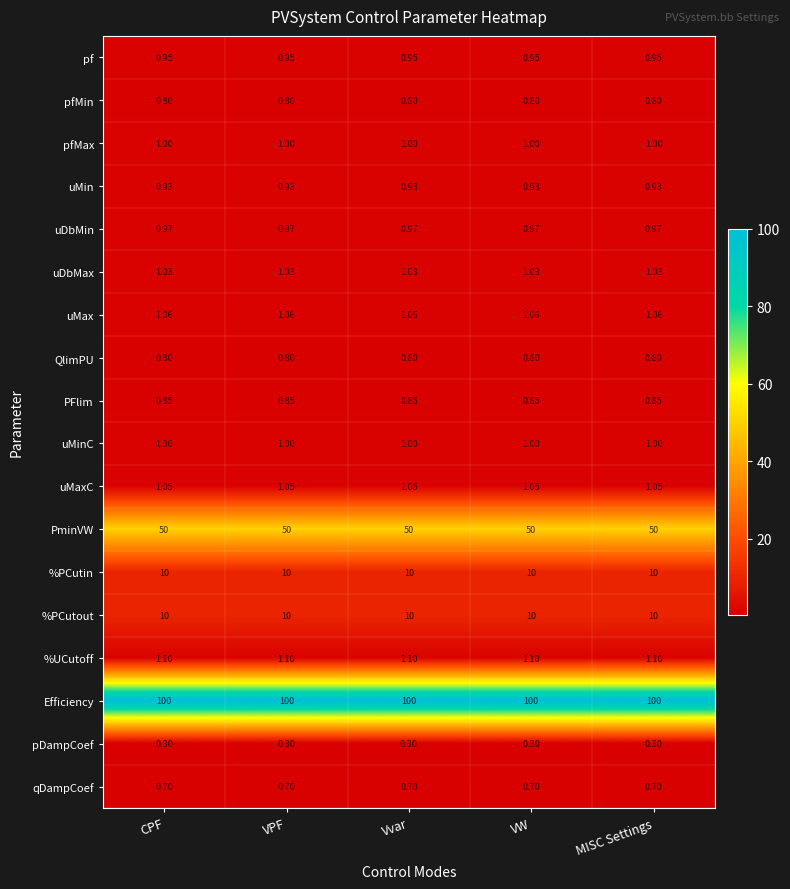

Is the value of qDampCoef at VPF greater than the value of %PCutout at VW?

No